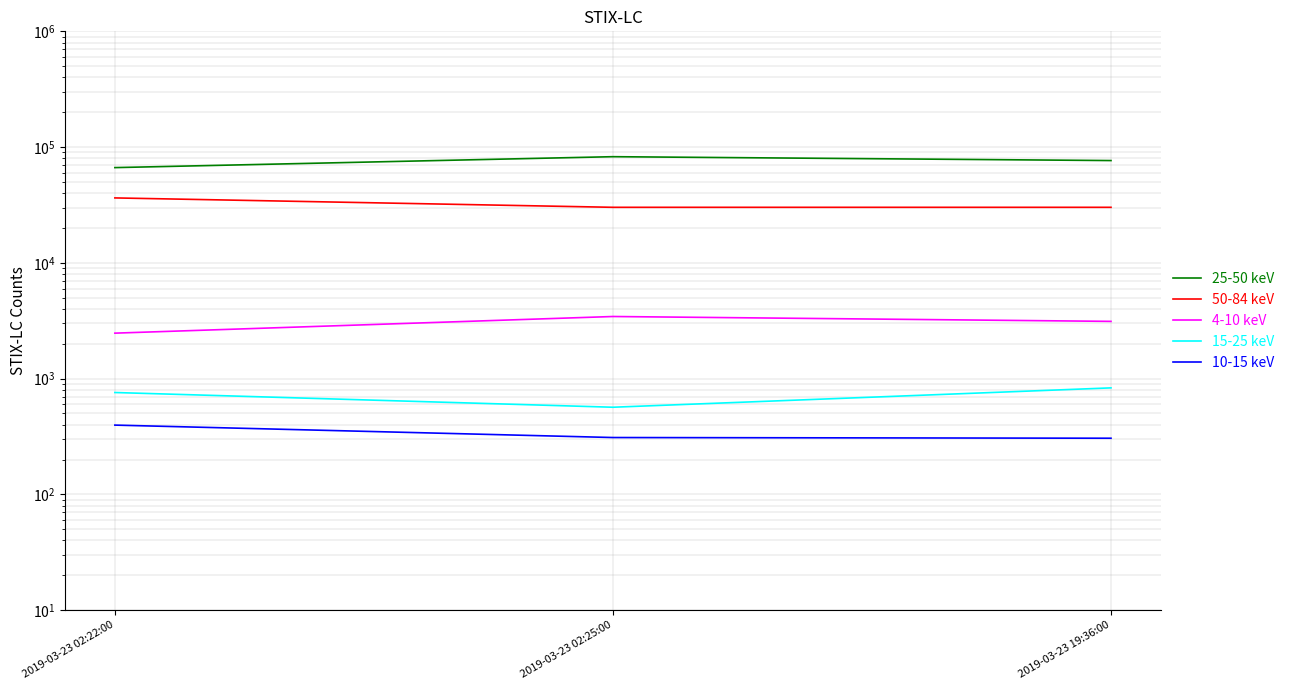

What is the value of the 15-25 keV point at the 1st from the left?

758.3